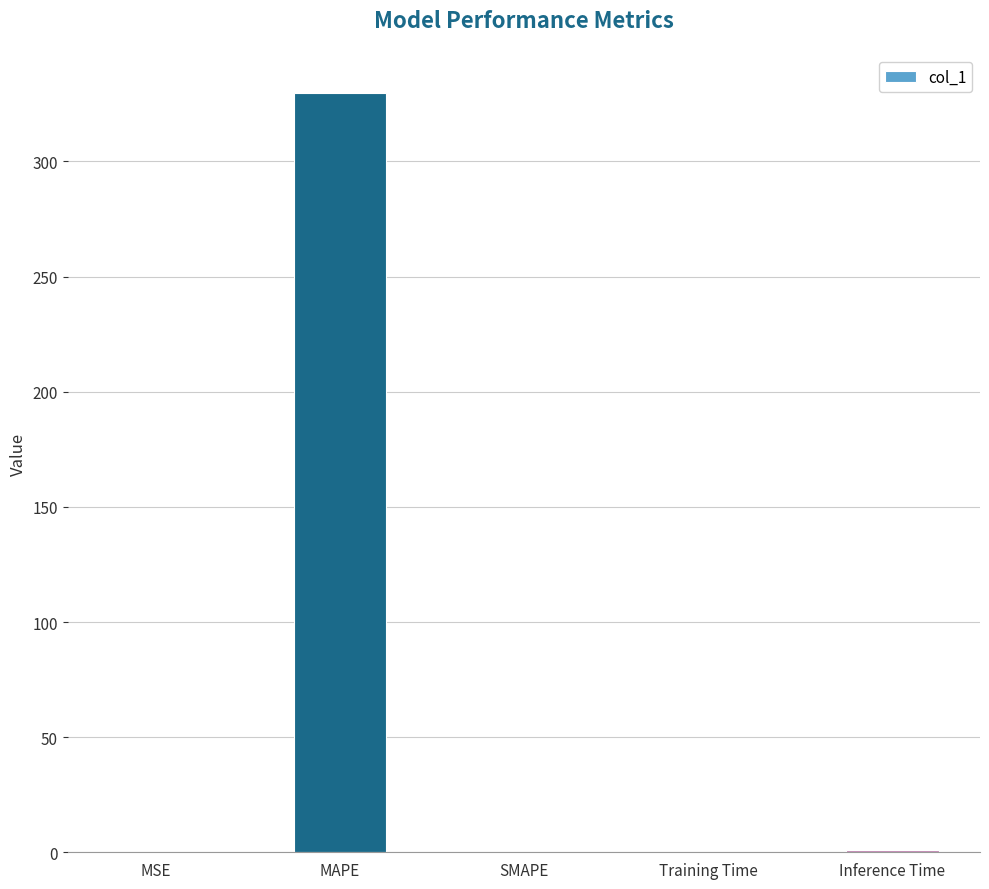

Count the number of categories in the chart.

5